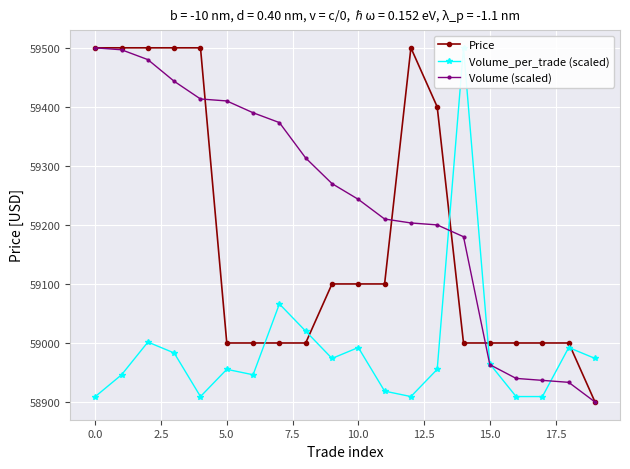

What is the value of the Volume (scaled) point at the 14th from the left?

59200.0